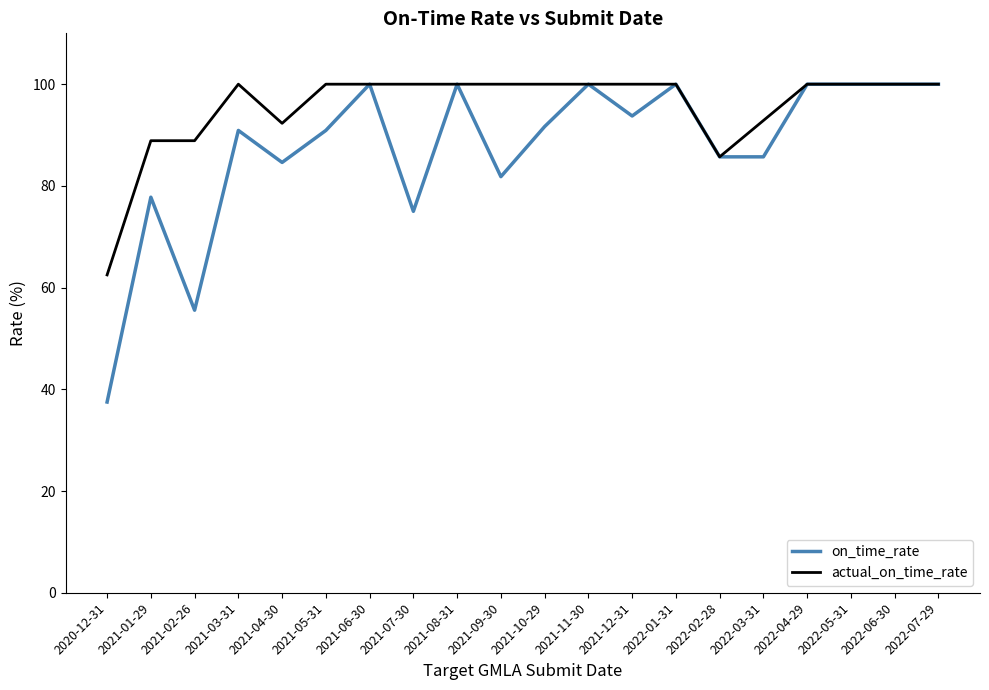

Reading right to left, list all the values displayed in this chart.

on_time_rate: 2022-07-29=100.0	2022-06-30=100.0	2022-05-31=100.0	2022-04-29=100.0	2022-03-31=85.7	2022-02-28=85.7	2022-01-31=100.0	2021-12-31=93.8	2021-11-30=100.0	2021-10-29=91.7	2021-09-30=81.8	2021-08-31=100.0	2021-07-30=75.0	2021-06-30=100.0	2021-05-31=90.9	2021-04-30=84.6	2021-03-31=90.9	2021-02-26=55.6	2021-01-29=77.8	2020-12-31=37.5
actual_on_time_rate: 2022-07-29=100.0	2022-06-30=100.0	2022-05-31=100.0	2022-04-29=100.0	2022-03-31=92.9	2022-02-28=85.7	2022-01-31=100.0	2021-12-31=100.0	2021-11-30=100.0	2021-10-29=100.0	2021-09-30=100.0	2021-08-31=100.0	2021-07-30=100.0	2021-06-30=100.0	2021-05-31=100.0	2021-04-30=92.3	2021-03-31=100.0	2021-02-26=88.9	2021-01-29=88.9	2020-12-31=62.5